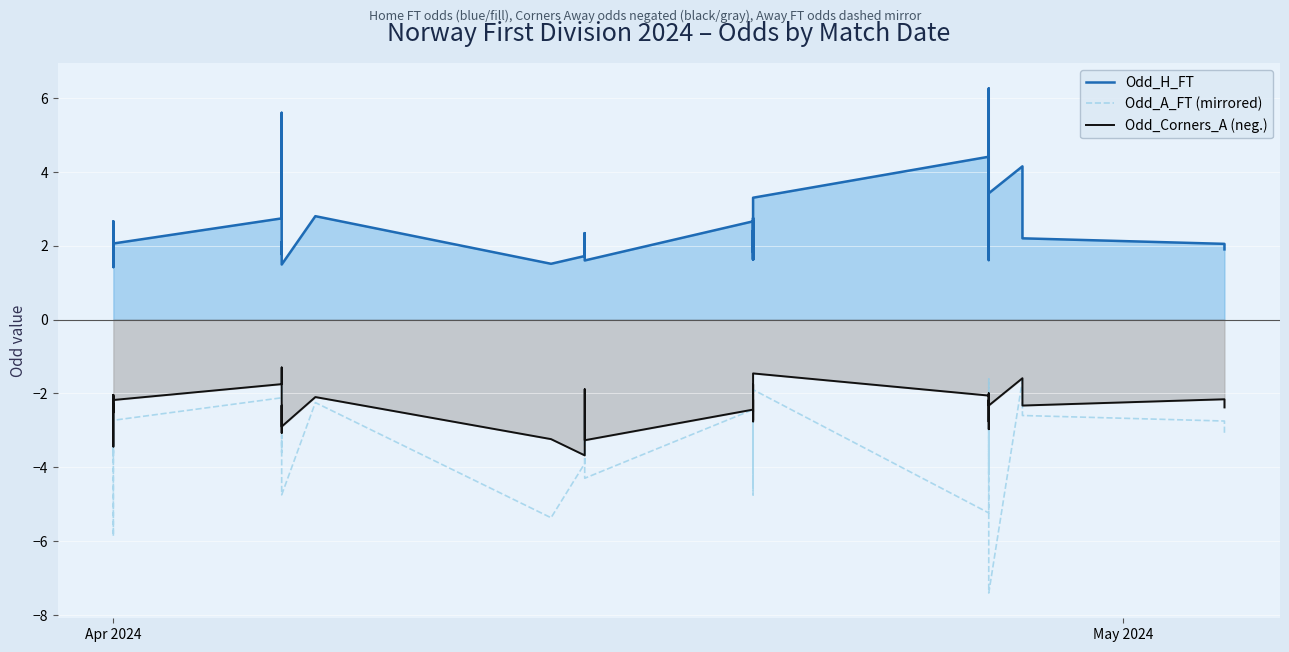

Count the number of categories in the chart.

40